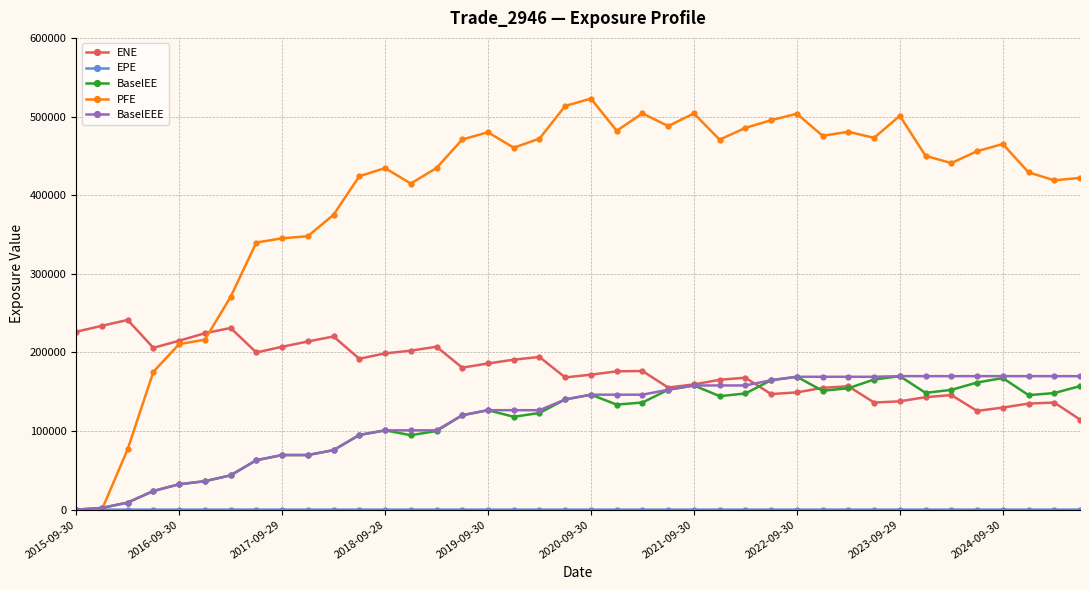

How many categories are shown in the chart?

40